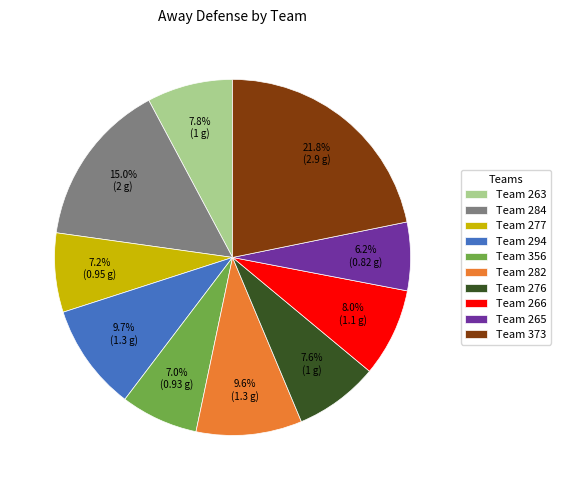

Approximately how many times larger is the value at Team 277 compared to Team 263?

0.9